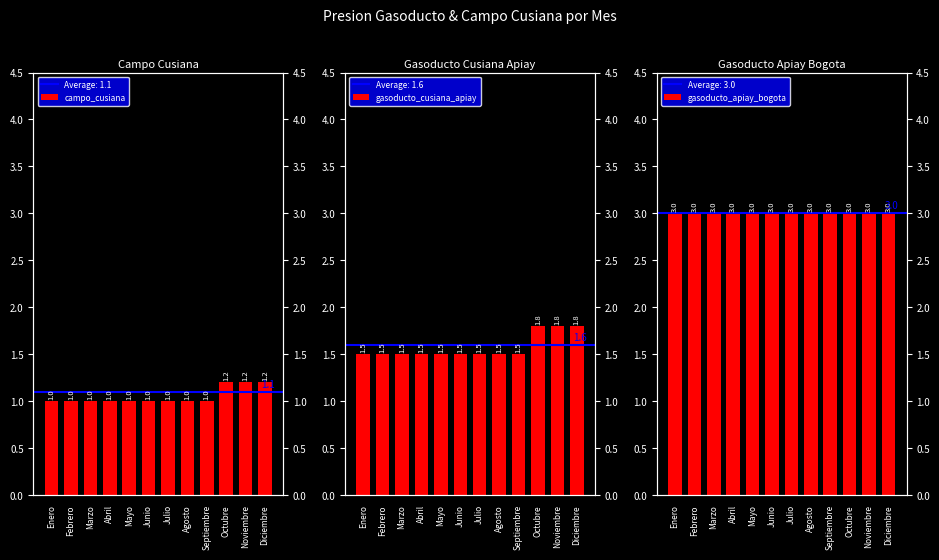

True or false: gasoducto_cusiana_apiay has a value of 1.5 at Abril.

True